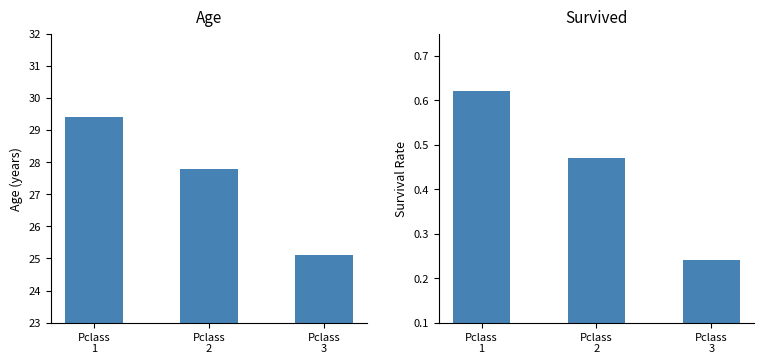

What is the value of the Survived bar at the 2nd from the left?

0.5